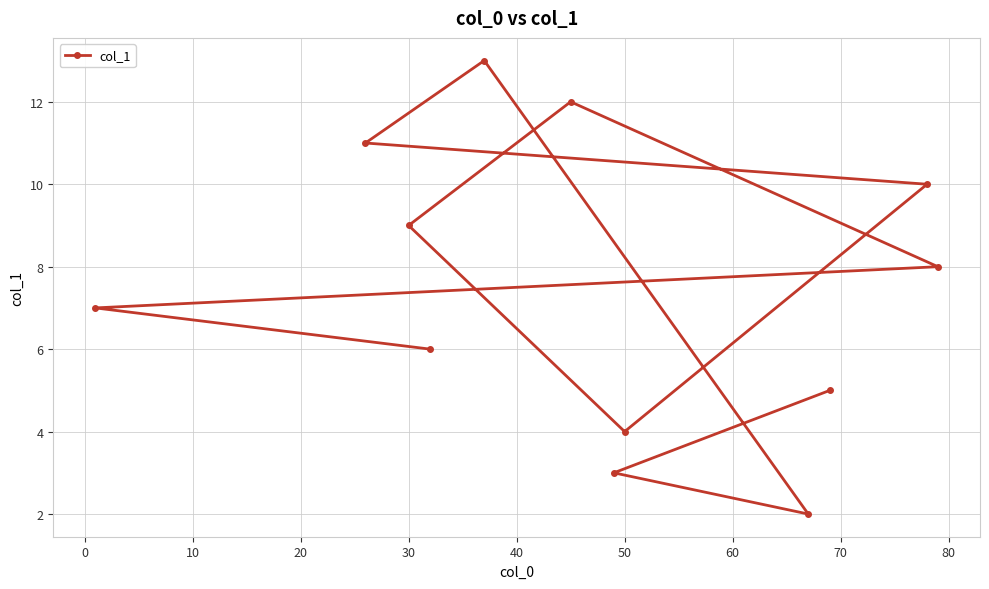

What is the difference between the maximum and minimum values?

11.0